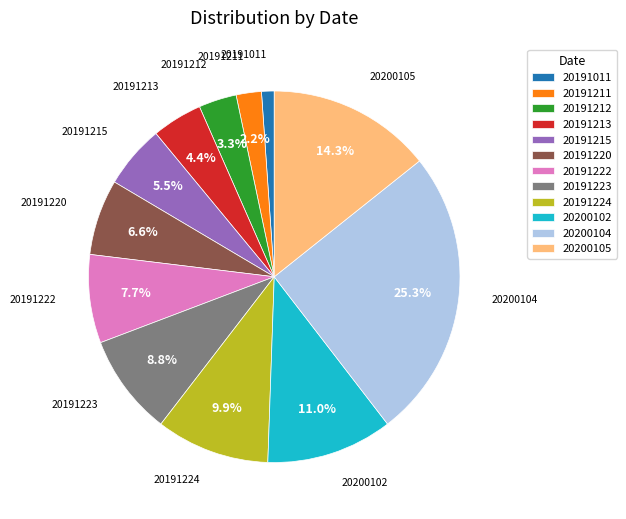

Rank the categories by value from highest to lowest.

20200104, 20200105, 20200102, 20191224, 20191223, 20191222, 20191220, 20191215, 20191213, 20191212, 20191211, 20191011